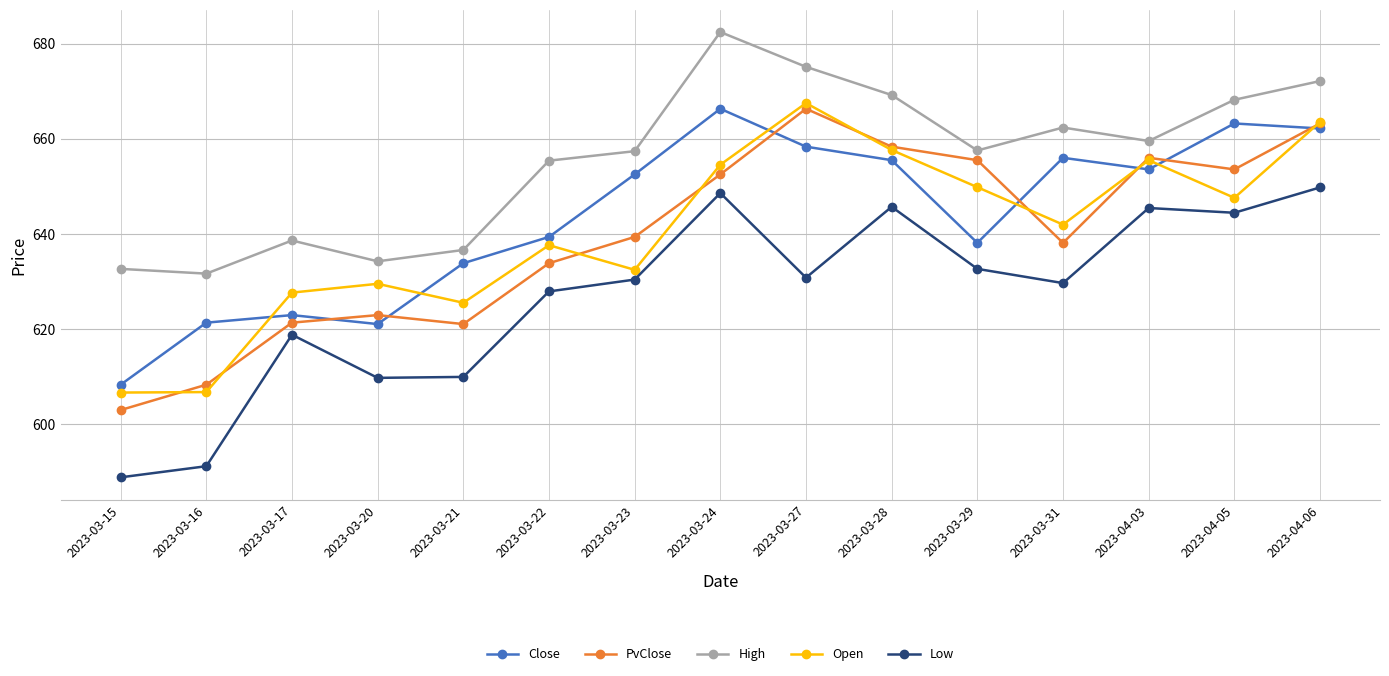

True or false: Open has more than 2 points higher than both neighbors.

True